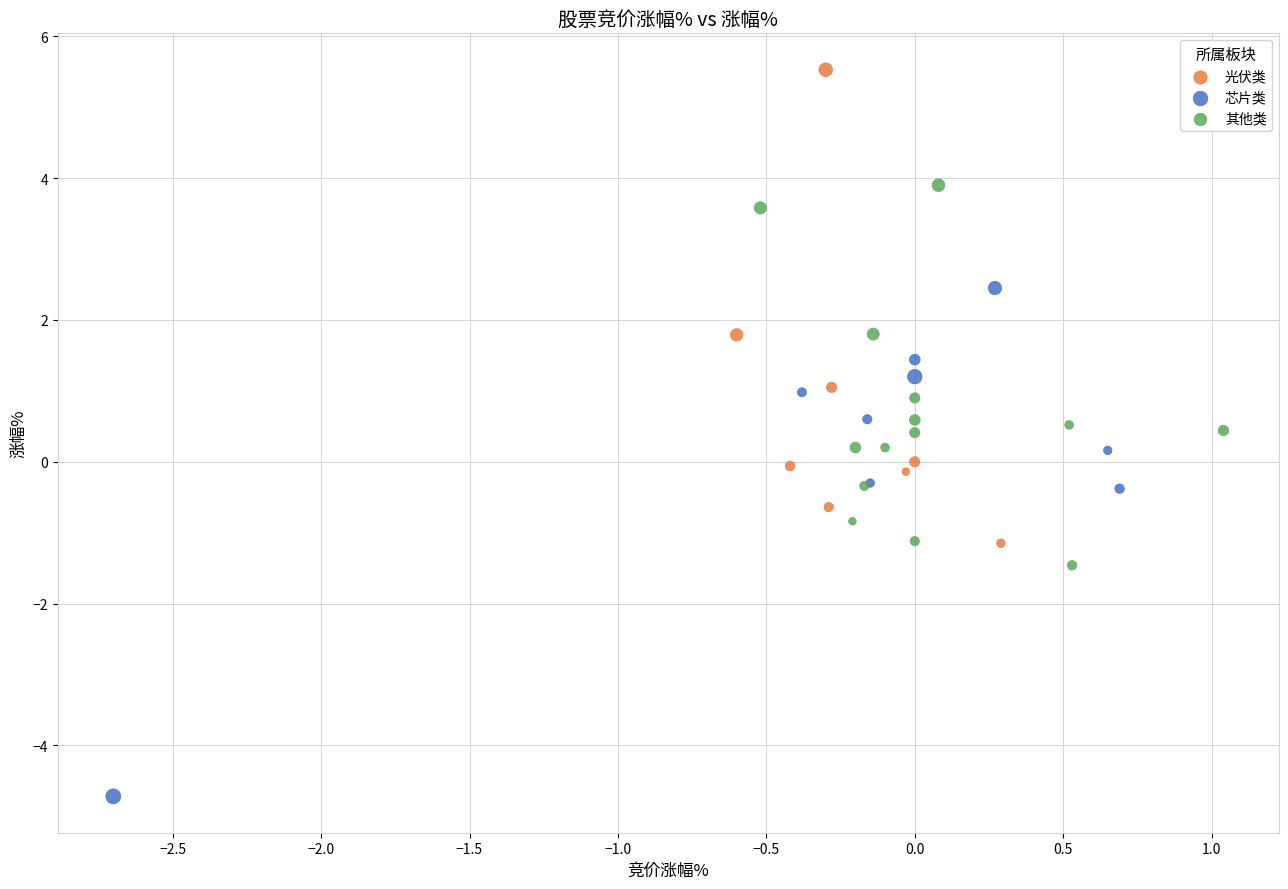

Which series contains the highest Y value?

光伏类